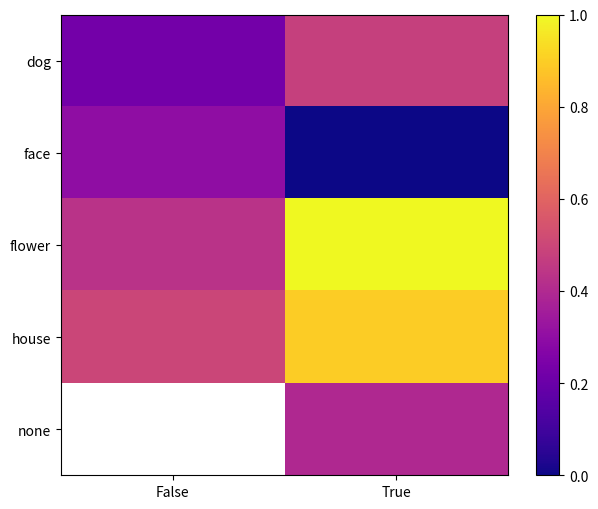

The flower series shows 1.6 at True. True or false?

False